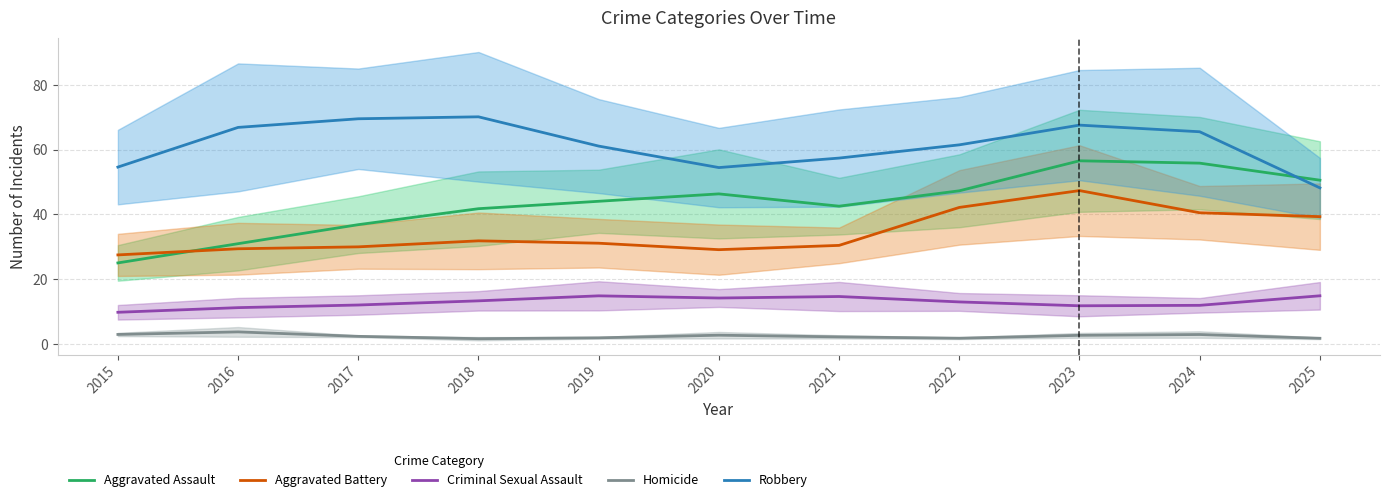

What is the value of the Aggravated Battery point at the 7th from the left?

30.5